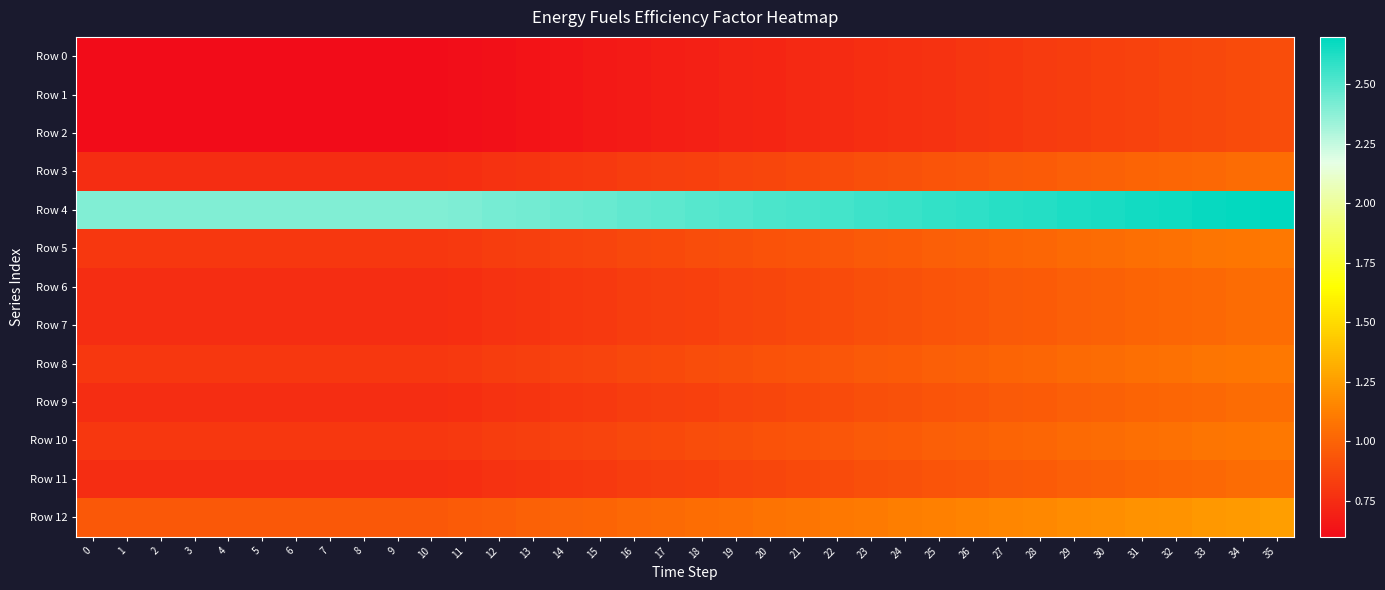

Reading right to left, transcribe all the data shown in this chart.

Row 0: 35=0.9	34=0.9	33=0.9	32=0.9	31=0.9	30=0.8	29=0.8	28=0.8	27=0.8	26=0.8	25=0.8	24=0.8	23=0.8	22=0.7	21=0.7	20=0.7	19=0.7	18=0.7	17=0.7	16=0.7	15=0.7	14=0.6	13=0.6	12=0.6	11=0.6	10=0.6	9=0.6	8=0.6	7=0.6	6=0.6	5=0.6	4=0.6	3=0.6	2=0.6	1=0.6	0=0.6
Row 1: 35=0.9	34=0.9	33=0.9	32=0.9	31=0.9	30=0.8	29=0.8	28=0.8	27=0.8	26=0.8	25=0.8	24=0.8	23=0.8	22=0.7	21=0.7	20=0.7	19=0.7	18=0.7	17=0.7	16=0.7	15=0.7	14=0.6	13=0.6	12=0.6	11=0.6	10=0.6	9=0.6	8=0.6	7=0.6	6=0.6	5=0.6	4=0.6	3=0.6	2=0.6	1=0.6	0=0.6
Row 2: 35=0.9	34=0.9	33=0.9	32=0.9	31=0.9	30=0.8	29=0.8	28=0.8	27=0.8	26=0.8	25=0.8	24=0.8	23=0.8	22=0.7	21=0.7	20=0.7	19=0.7	18=0.7	17=0.7	16=0.7	15=0.7	14=0.6	13=0.6	12=0.6	11=0.6	10=0.6	9=0.6	8=0.6	7=0.6	6=0.6	5=0.6	4=0.6	3=0.6	2=0.6	1=0.6	0=0.6
Row 3: 35=1.1	34=1.0	33=1.0	32=1.0	31=1.0	30=1.0	29=1.0	28=1.0	27=1.0	26=0.9	25=0.9	24=0.9	23=0.9	22=0.9	21=0.9	20=0.9	19=0.9	18=0.8	17=0.8	16=0.8	15=0.8	14=0.8	13=0.8	12=0.8	11=0.8	10=0.8	9=0.8	8=0.8	7=0.8	6=0.8	5=0.8	4=0.8	3=0.8	2=0.8	1=0.8	0=0.8
Row 4: 35=2.7	34=2.7	33=2.7	32=2.7	31=2.7	30=2.6	29=2.6	28=2.6	27=2.6	26=2.6	25=2.6	24=2.6	23=2.6	22=2.5	21=2.5	20=2.5	19=2.5	18=2.5	17=2.5	16=2.5	15=2.5	14=2.4	13=2.4	12=2.4	11=2.4	10=2.4	9=2.4	8=2.4	7=2.4	6=2.4	5=2.4	4=2.4	3=2.4	2=2.4	1=2.4	0=2.4
Row 5: 35=1.1	34=1.1	33=1.1	32=1.1	31=1.1	30=1.0	29=1.0	28=1.0	27=1.0	26=1.0	25=1.0	24=1.0	23=1.0	22=0.9	21=0.9	20=0.9	19=0.9	18=0.9	17=0.9	16=0.9	15=0.9	14=0.8	13=0.8	12=0.8	11=0.8	10=0.8	9=0.8	8=0.8	7=0.8	6=0.8	5=0.8	4=0.8	3=0.8	2=0.8	1=0.8	0=0.8
Row 6: 35=1.1	34=1.0	33=1.0	32=1.0	31=1.0	30=1.0	29=1.0	28=1.0	27=1.0	26=0.9	25=0.9	24=0.9	23=0.9	22=0.9	21=0.9	20=0.9	19=0.9	18=0.8	17=0.8	16=0.8	15=0.8	14=0.8	13=0.8	12=0.8	11=0.8	10=0.8	9=0.8	8=0.8	7=0.8	6=0.8	5=0.8	4=0.8	3=0.8	2=0.8	1=0.8	0=0.8
Row 7: 35=1.1	34=1.0	33=1.0	32=1.0	31=1.0	30=1.0	29=1.0	28=1.0	27=1.0	26=0.9	25=0.9	24=0.9	23=0.9	22=0.9	21=0.9	20=0.9	19=0.9	18=0.8	17=0.8	16=0.8	15=0.8	14=0.8	13=0.8	12=0.8	11=0.8	10=0.8	9=0.8	8=0.8	7=0.8	6=0.8	5=0.8	4=0.8	3=0.8	2=0.8	1=0.8	0=0.8
Row 8: 35=1.1	34=1.1	33=1.1	32=1.1	31=1.1	30=1.0	29=1.0	28=1.0	27=1.0	26=1.0	25=1.0	24=1.0	23=1.0	22=0.9	21=0.9	20=0.9	19=0.9	18=0.9	17=0.9	16=0.9	15=0.9	14=0.8	13=0.8	12=0.8	11=0.8	10=0.8	9=0.8	8=0.8	7=0.8	6=0.8	5=0.8	4=0.8	3=0.8	2=0.8	1=0.8	0=0.8
Row 9: 35=1.1	34=1.0	33=1.0	32=1.0	31=1.0	30=1.0	29=1.0	28=1.0	27=1.0	26=0.9	25=0.9	24=0.9	23=0.9	22=0.9	21=0.9	20=0.9	19=0.9	18=0.8	17=0.8	16=0.8	15=0.8	14=0.8	13=0.8	12=0.8	11=0.8	10=0.8	9=0.8	8=0.8	7=0.8	6=0.8	5=0.8	4=0.8	3=0.8	2=0.8	1=0.8	0=0.8
Row 10: 35=1.1	34=1.1	33=1.1	32=1.1	31=1.1	30=1.0	29=1.0	28=1.0	27=1.0	26=1.0	25=1.0	24=1.0	23=1.0	22=0.9	21=0.9	20=0.9	19=0.9	18=0.9	17=0.9	16=0.9	15=0.9	14=0.8	13=0.8	12=0.8	11=0.8	10=0.8	9=0.8	8=0.8	7=0.8	6=0.8	5=0.8	4=0.8	3=0.8	2=0.8	1=0.8	0=0.8
Row 11: 35=1.1	34=1.0	33=1.0	32=1.0	31=1.0	30=1.0	29=1.0	28=1.0	27=1.0	26=0.9	25=0.9	24=0.9	23=0.9	22=0.9	21=0.9	20=0.9	19=0.9	18=0.8	17=0.8	16=0.8	15=0.8	14=0.8	13=0.8	12=0.8	11=0.8	10=0.8	9=0.8	8=0.8	7=0.8	6=0.8	5=0.8	4=0.8	3=0.8	2=0.8	1=0.8	0=0.8
Row 12: 35=1.2	34=1.2	33=1.2	32=1.2	31=1.2	30=1.2	29=1.2	28=1.2	27=1.2	26=1.1	25=1.1	24=1.1	23=1.1	22=1.1	21=1.1	20=1.1	19=1.1	18=1.0	17=1.0	16=1.0	15=1.0	14=1.0	13=1.0	12=1.0	11=1.0	10=0.9	9=0.9	8=0.9	7=0.9	6=0.9	5=0.9	4=0.9	3=0.9	2=0.9	1=0.9	0=0.9